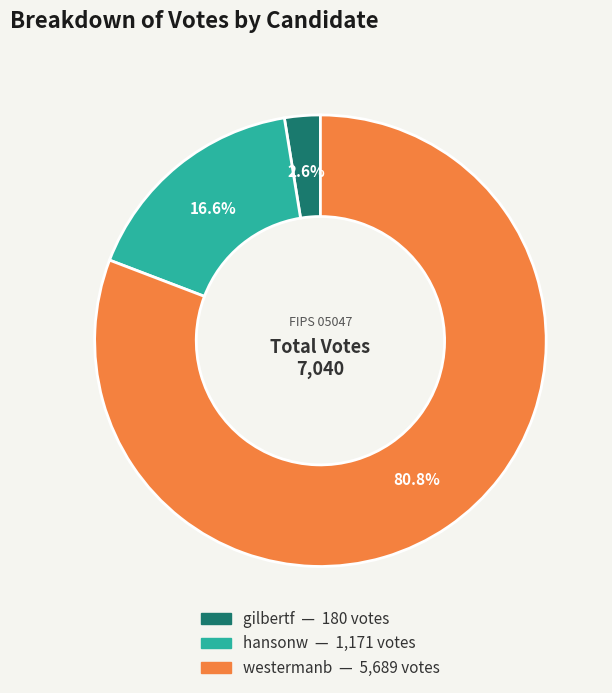

Which has a higher value, hansonw or westermanb?

westermanb